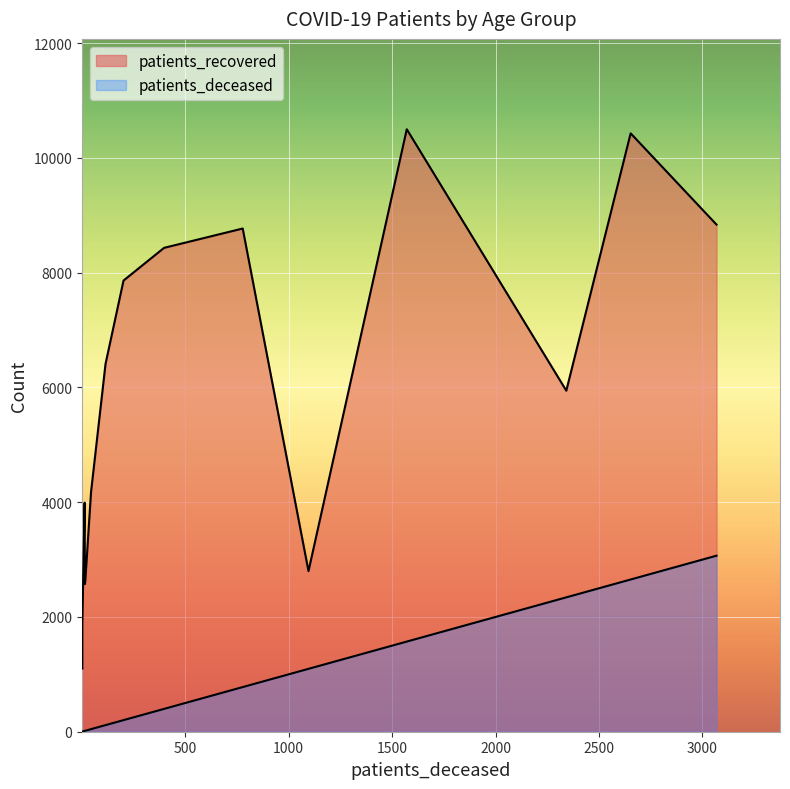

What is the difference between the maximum and minimum values in the patients_recovered series?

9398